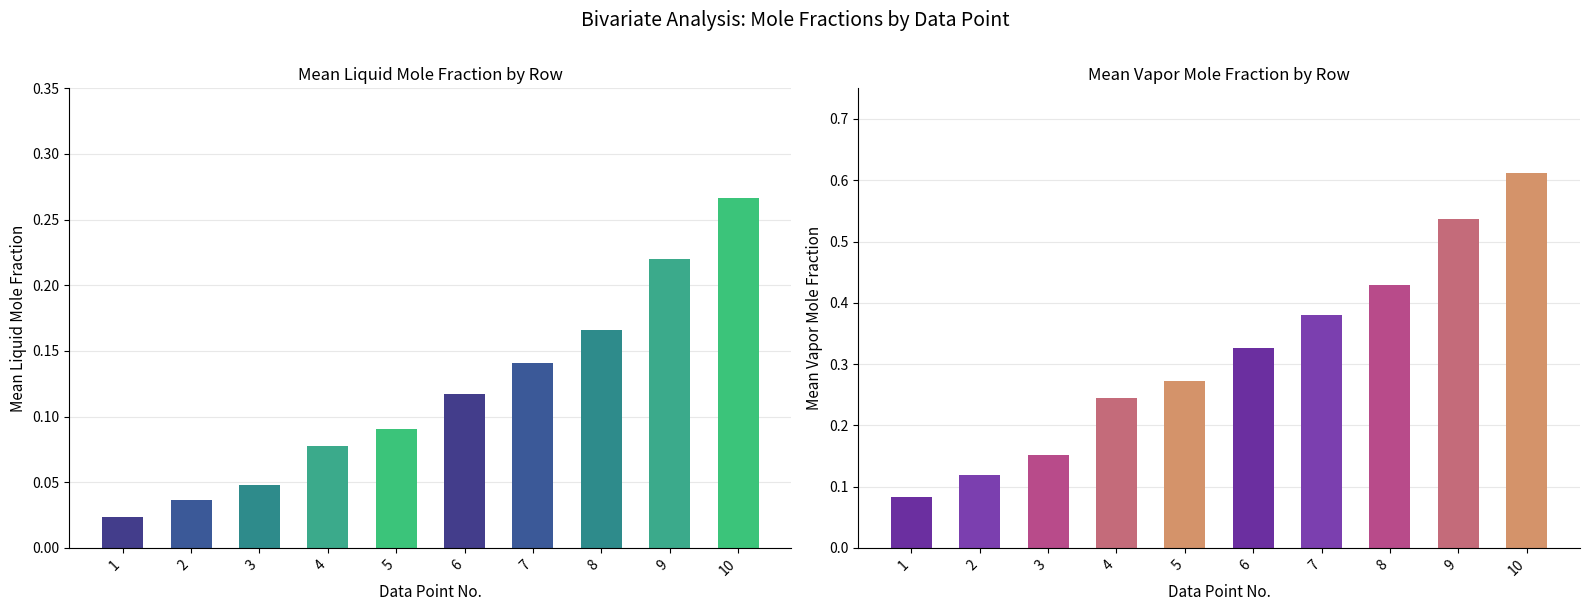

True or false: Vapor mole fraction ETHYL-01 has a value of 0.2 at 4.

True